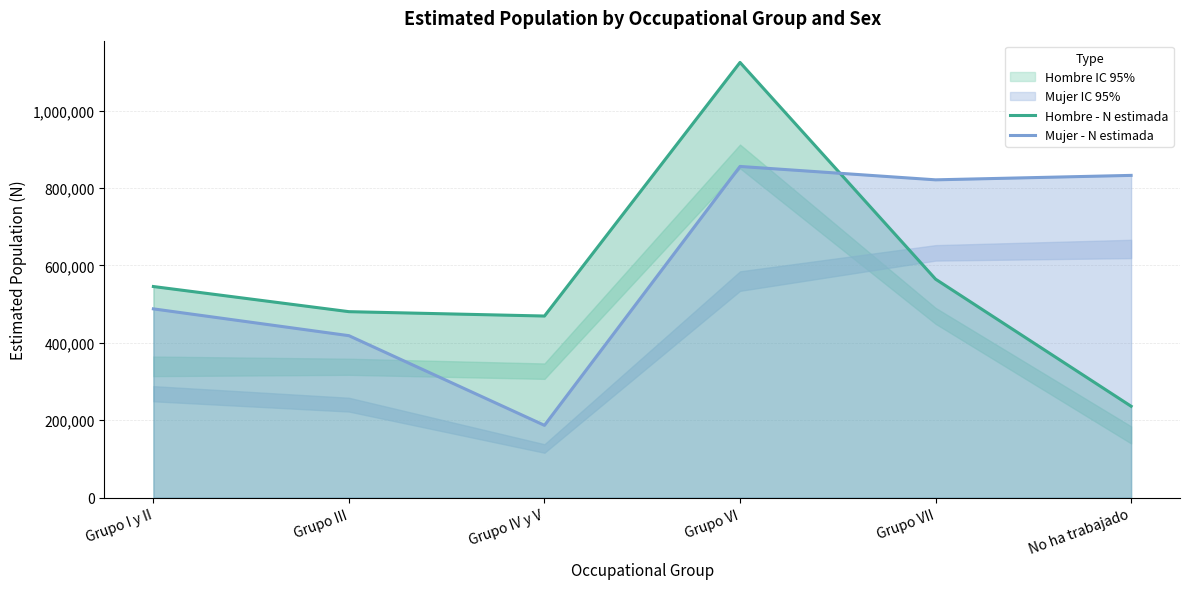

List the labels in order of Mujer - N estimada value, largest first.

Grupo VI, No ha trabajado, Grupo VII, Grupo I y II, Grupo III, Grupo IV y V